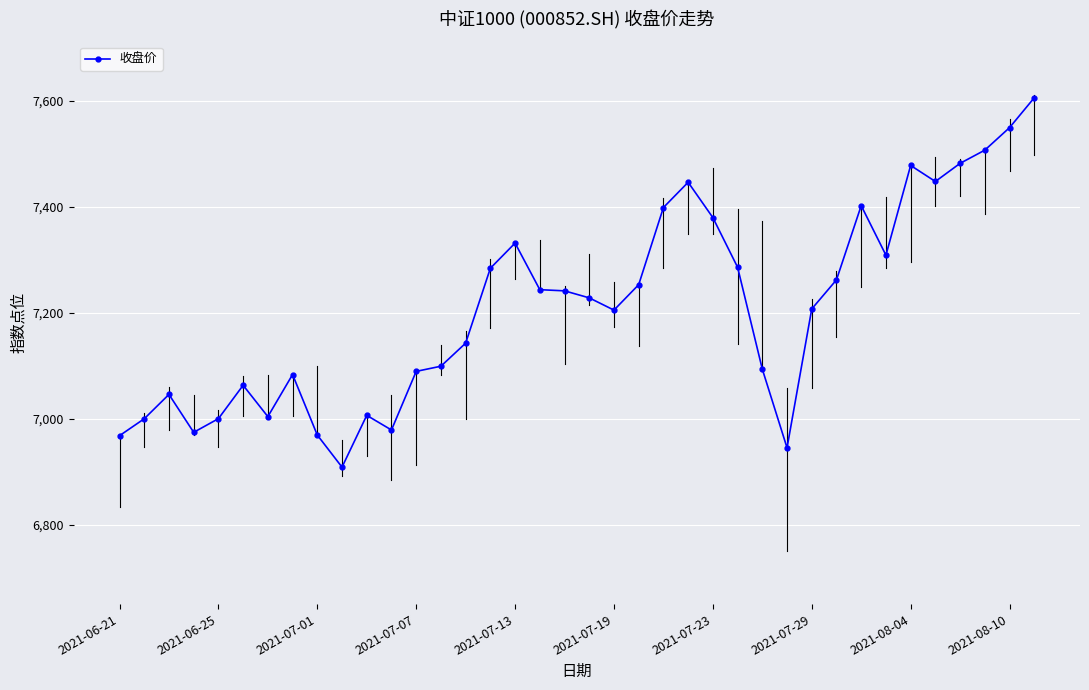

What is the value of the 37th point from the left?

7549.6